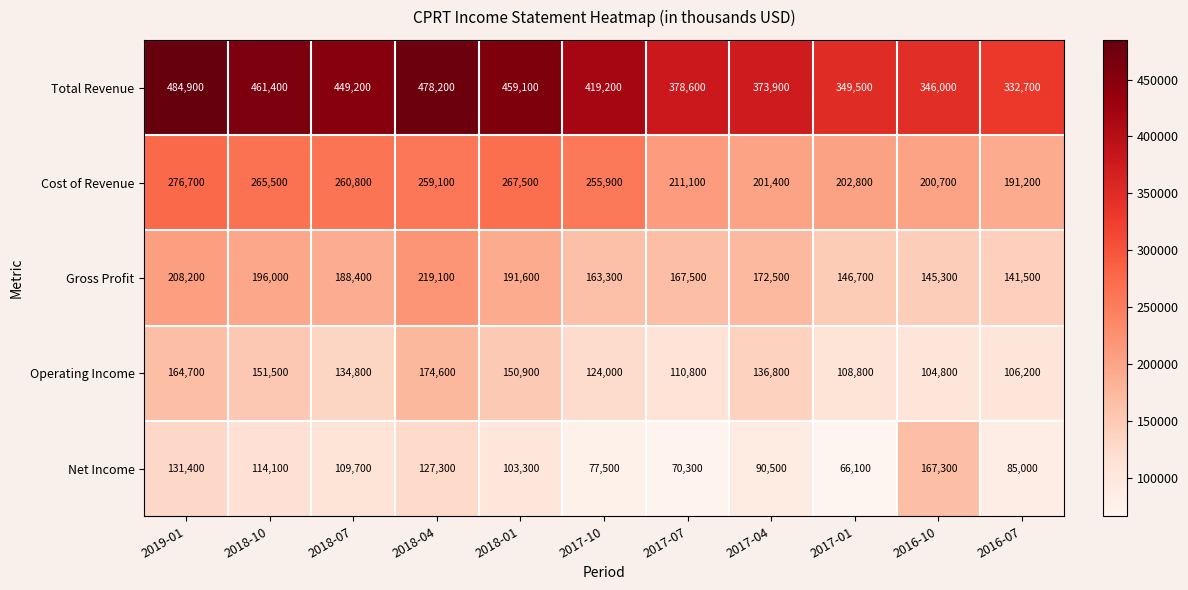

What is the total value across all series at 2017-04?

975100